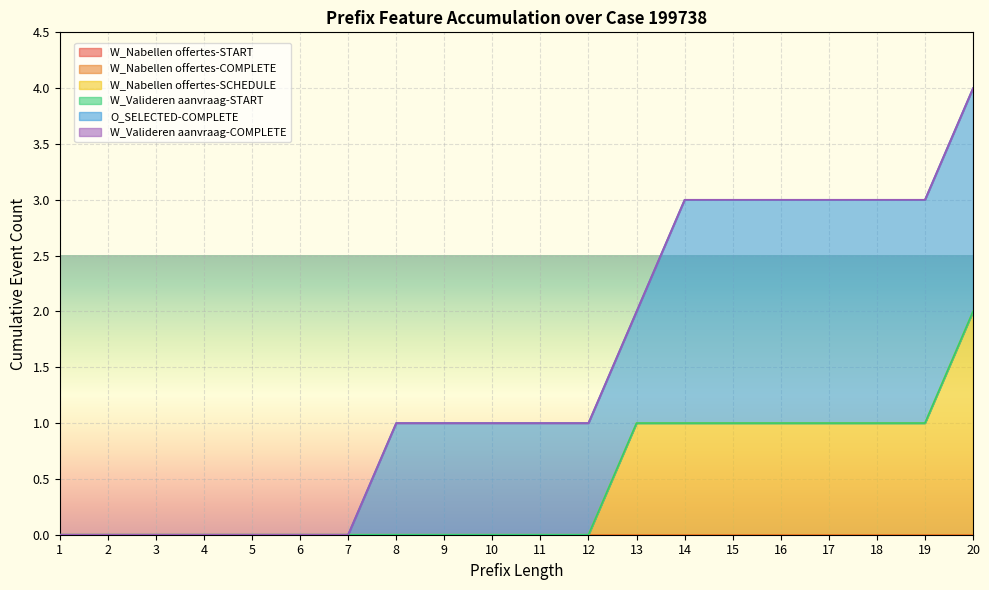

Reading left to right, transcribe all the data shown in this chart.

W_Nabellen offertes-START: 1=0	2=0	3=0	4=0	5=0	6=0	7=0	8=0	9=0	10=0	11=0	12=0	13=0	14=0	15=0	16=0	17=0	18=0	19=0	20=0
W_Nabellen offertes-COMPLETE: 1=0	2=0	3=0	4=0	5=0	6=0	7=0	8=0	9=0	10=0	11=0	12=0	13=0	14=0	15=0	16=0	17=0	18=0	19=0	20=0
W_Nabellen offertes-SCHEDULE: 1=0	2=0	3=0	4=0	5=0	6=0	7=0	8=0	9=0	10=0	11=0	12=0	13=1	14=1	15=1	16=1	17=1	18=1	19=1	20=2
W_Valideren aanvraag-START: 1=0	2=0	3=0	4=0	5=0	6=0	7=0	8=0	9=0	10=0	11=0	12=0	13=0	14=0	15=0	16=0	17=0	18=0	19=0	20=0
O_SELECTED-COMPLETE: 1=0	2=0	3=0	4=0	5=0	6=0	7=0	8=1	9=1	10=1	11=1	12=1	13=1	14=2	15=2	16=2	17=2	18=2	19=2	20=2
W_Valideren aanvraag-COMPLETE: 1=0	2=0	3=0	4=0	5=0	6=0	7=0	8=0	9=0	10=0	11=0	12=0	13=0	14=0	15=0	16=0	17=0	18=0	19=0	20=0